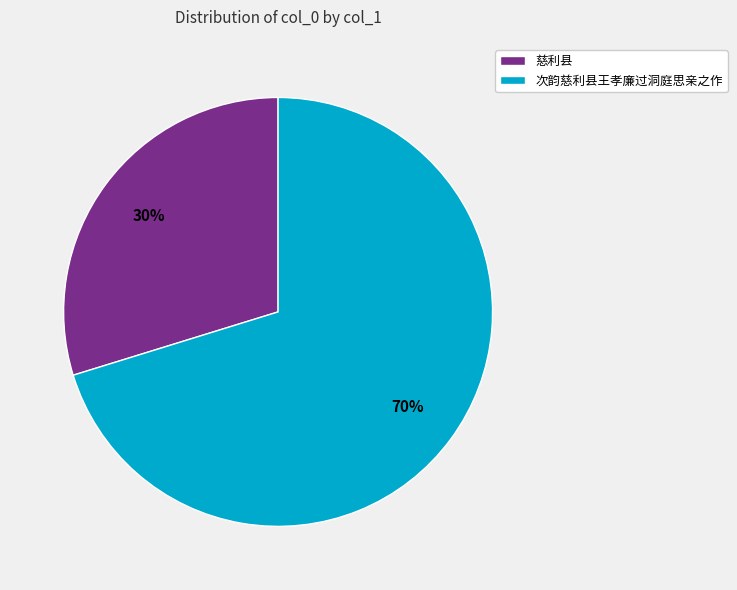

Which has a higher value, 慈利县 or 次韵慈利县王孝廉过洞庭思亲之作?

次韵慈利县王孝廉过洞庭思亲之作